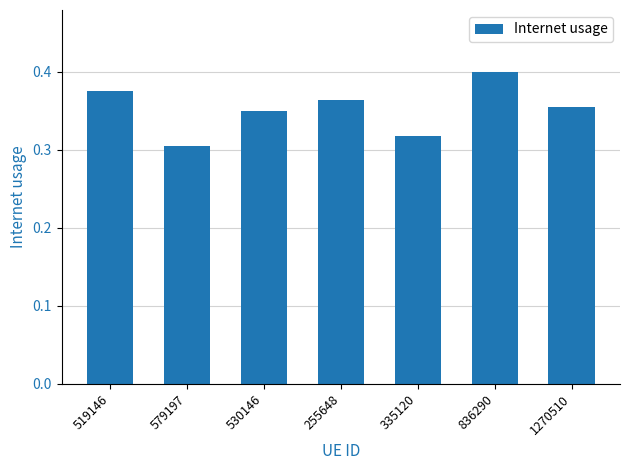

The chart shows a value of 0.6 at 255648. True or false?

False